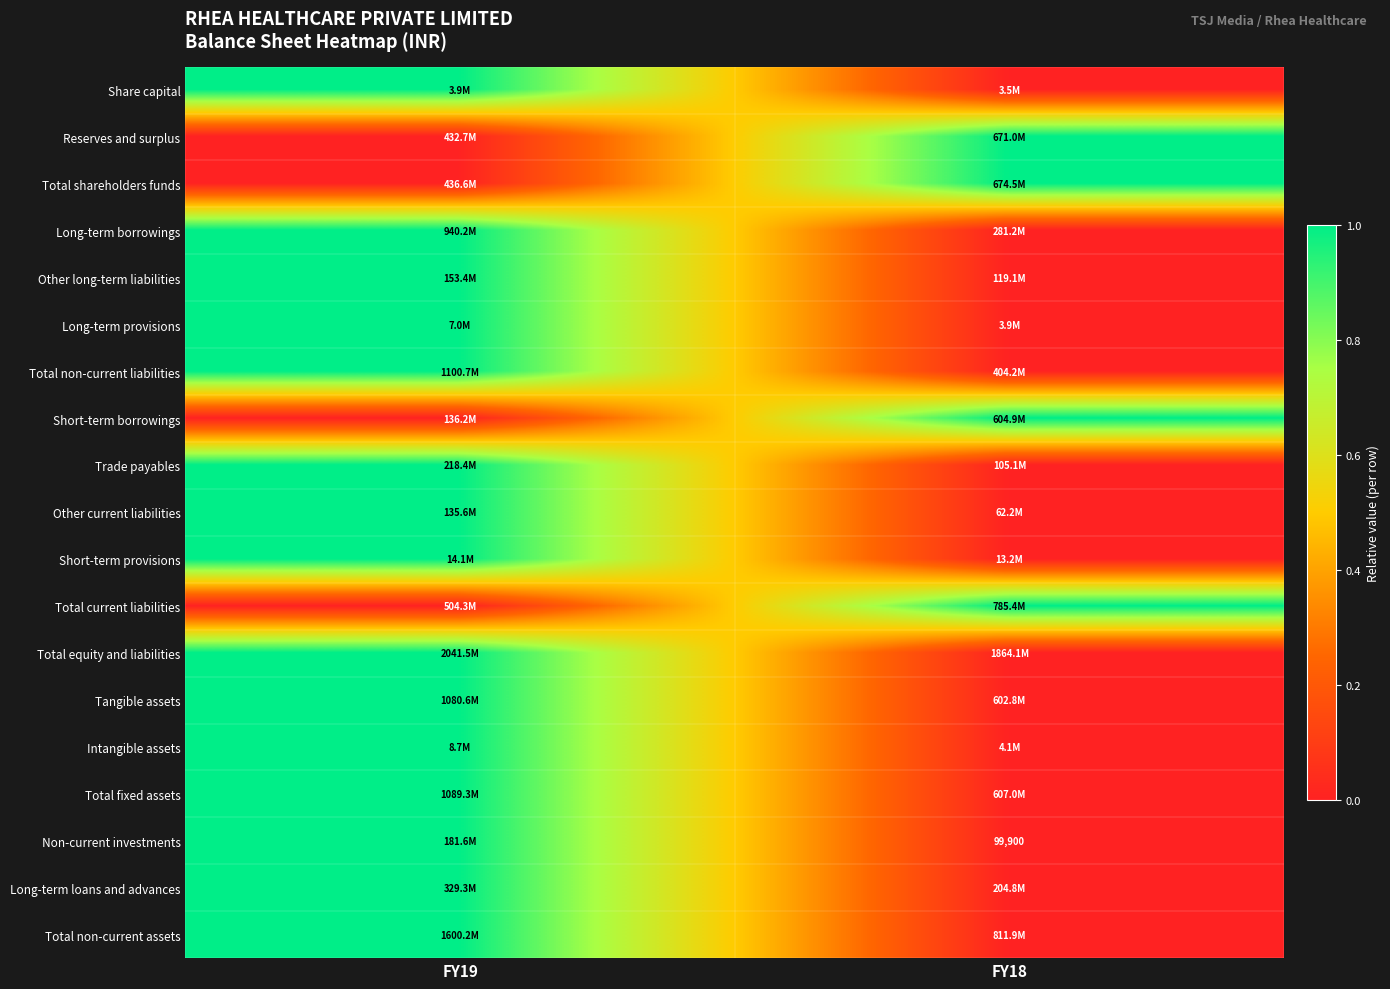

True or false: Non-current investments has a value of 99900 at FY18.

True